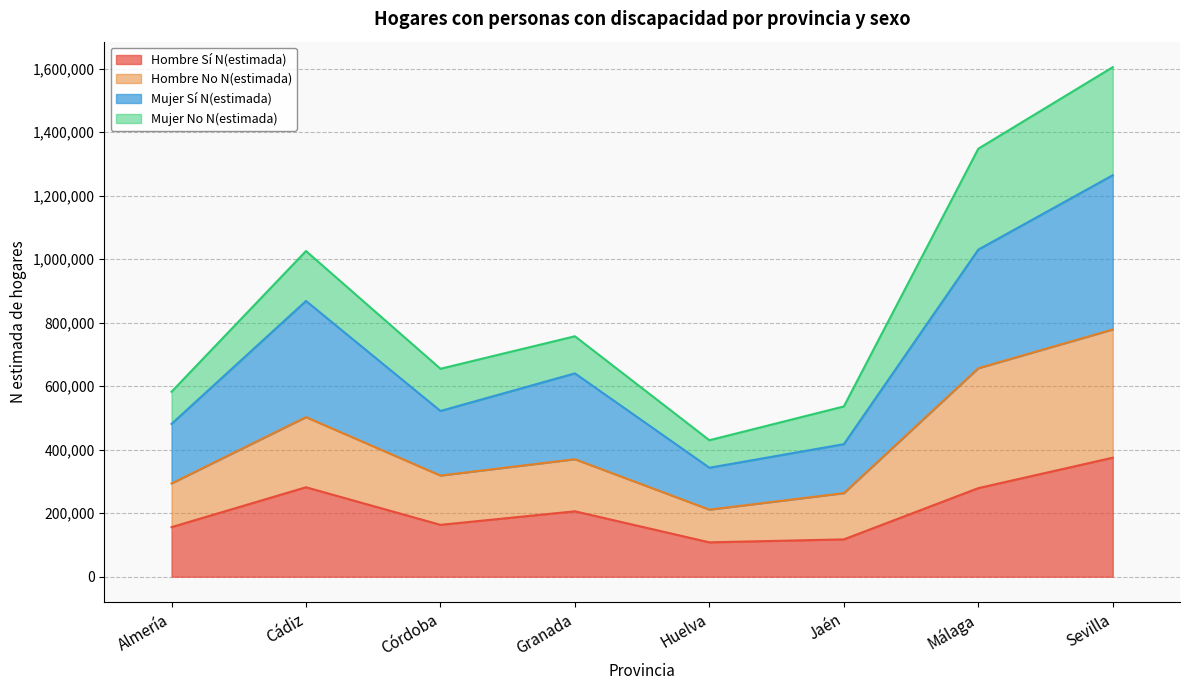

True or false: Mujer Sí N(estimada) and Hombre No N(estimada) cross at least once.

False